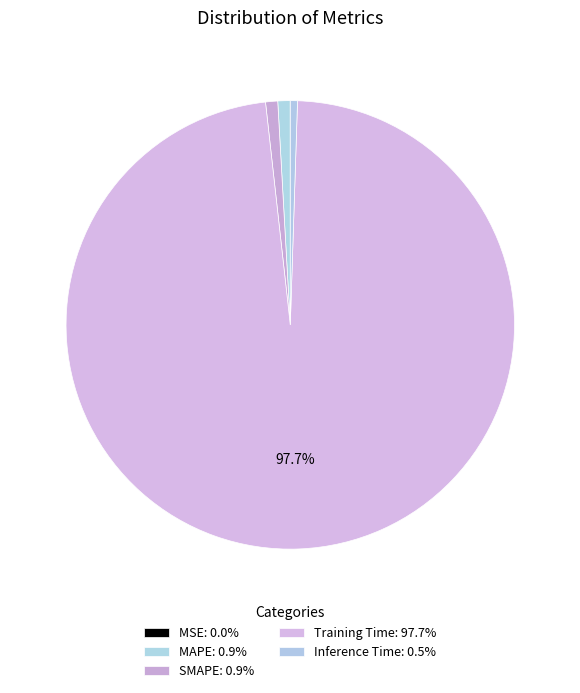

To the nearest percent, what is the combined percentage of Inference Time and SMAPE?

1%